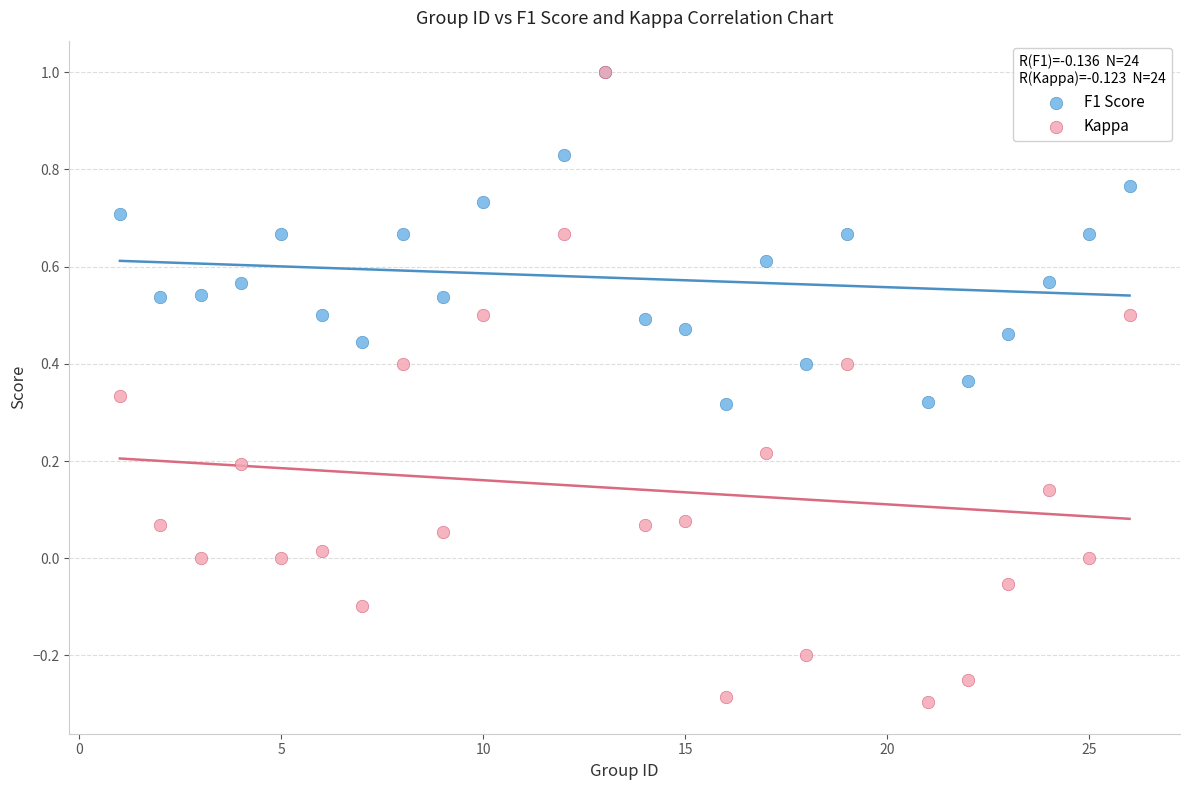

What are all the series names shown in the legend?

F1 Score, Kappa